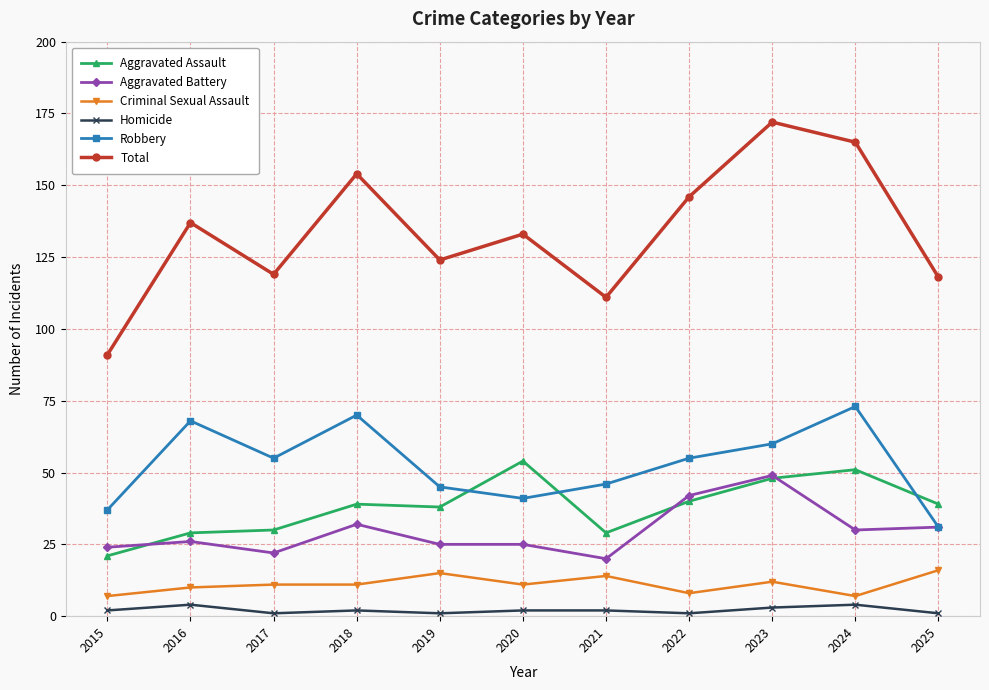

How many lines are shown in the chart?

6